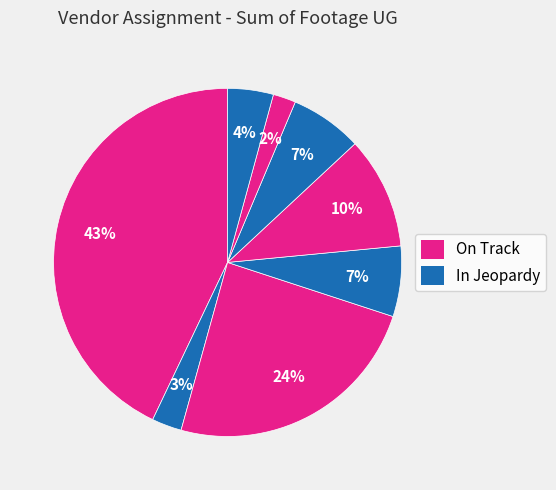

How many slices are in this pie chart?

8